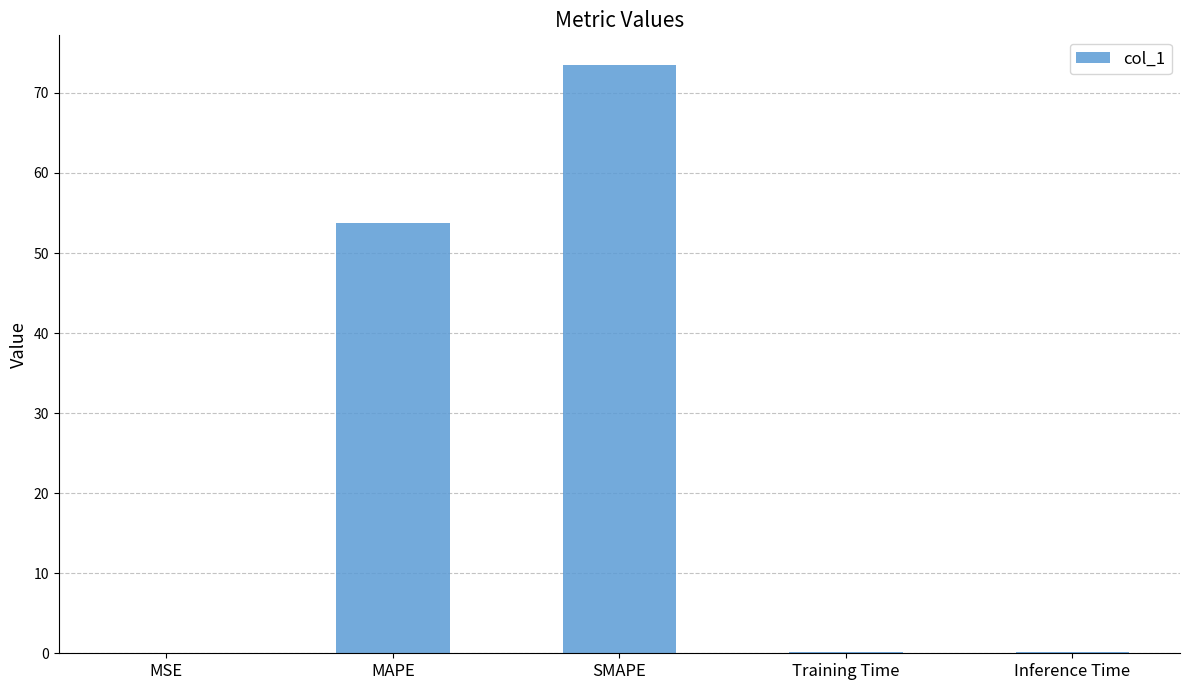

The chart shows a value of 76.0 at MAPE. True or false?

False